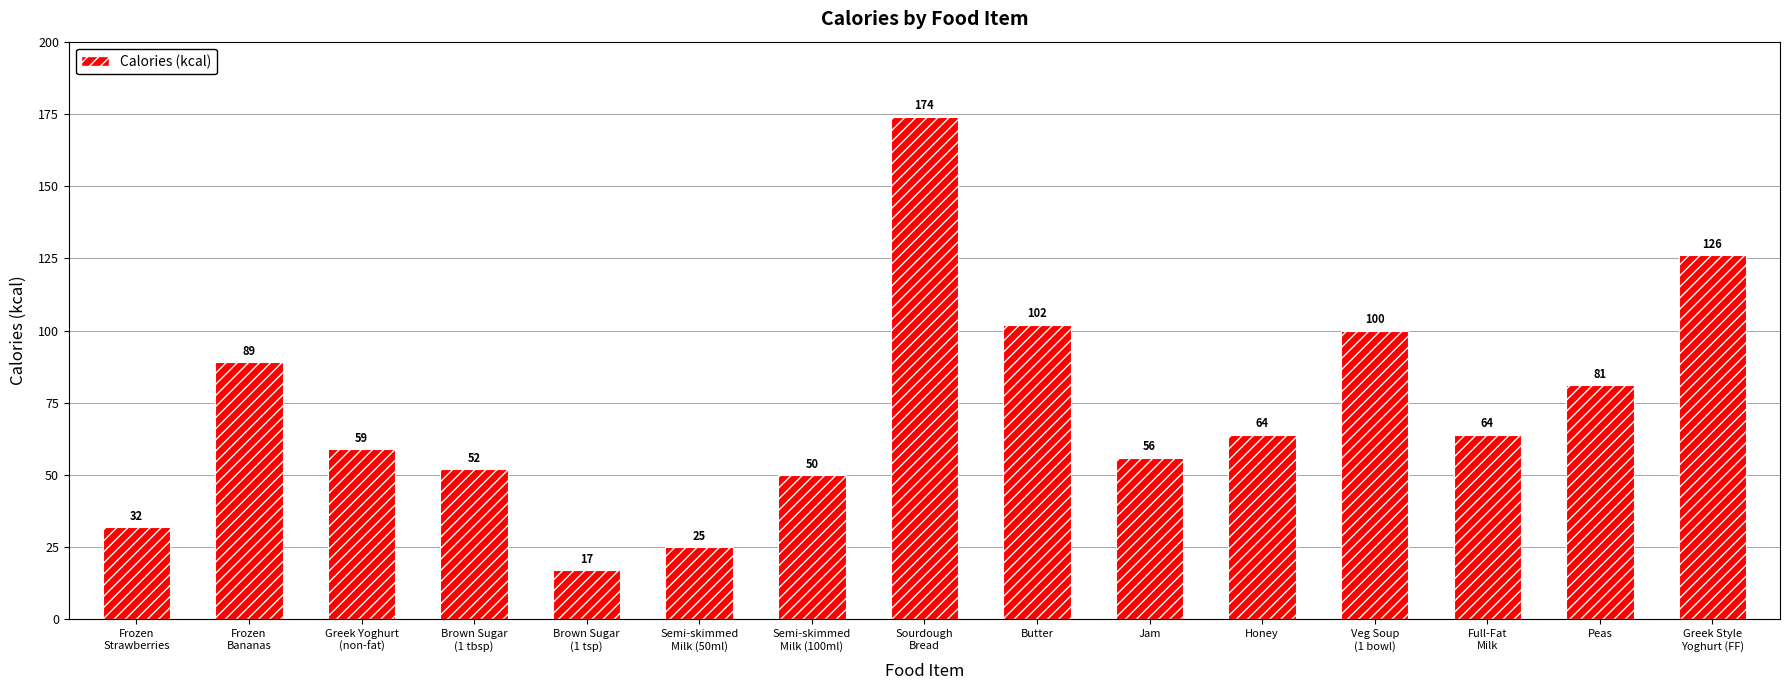

Where does the data first go above 64?

Frozen
Bananas